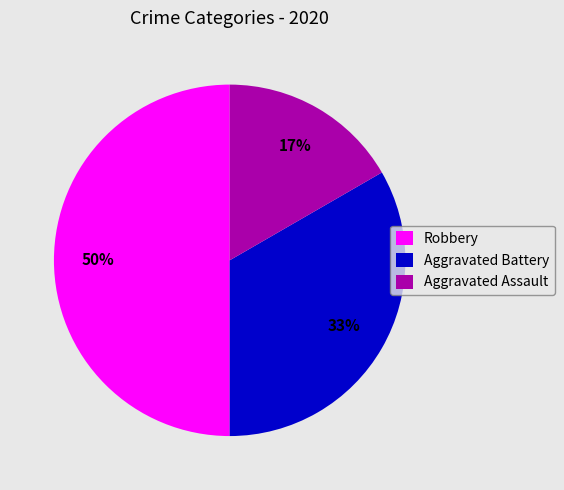

Is it true that Robbery is 50% of the pie?

True